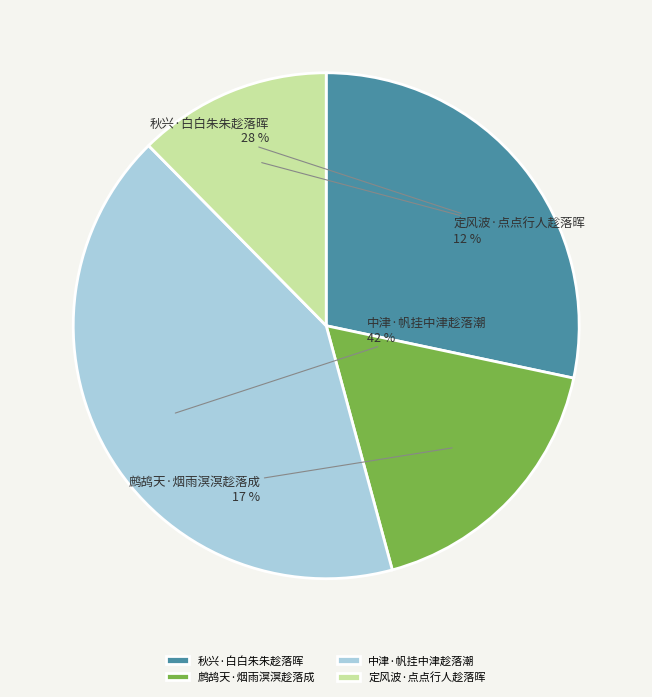

Which category has the smallest portion of the pie?

定风波·点点行人趁落晖